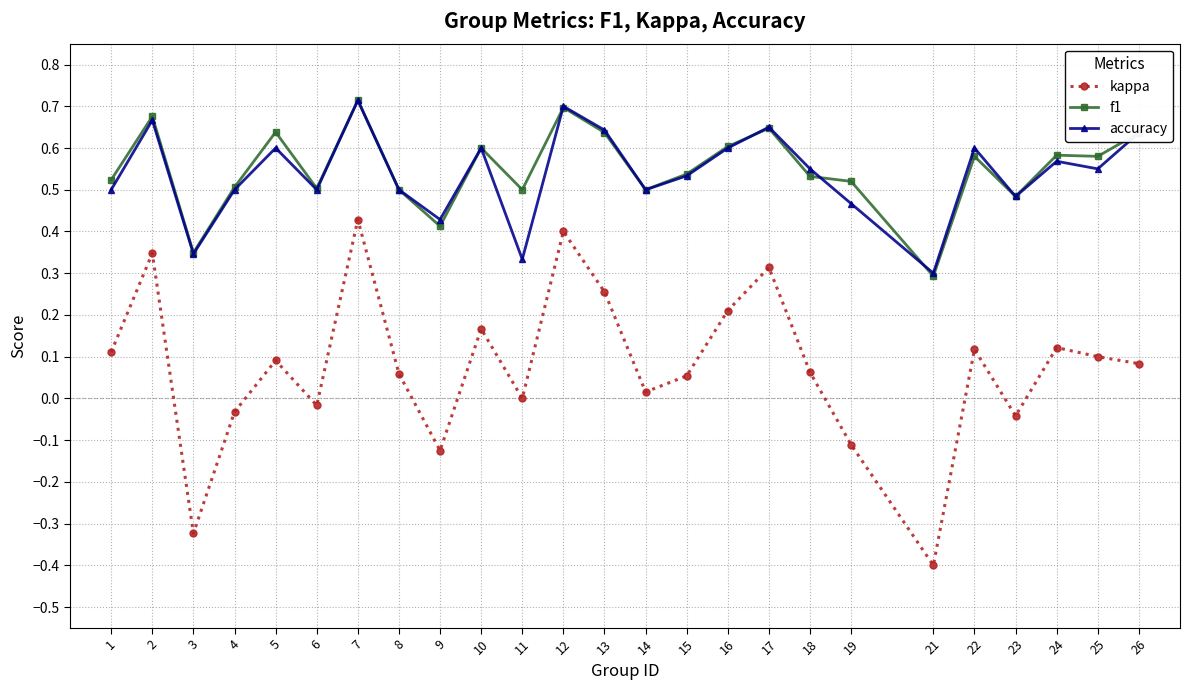

Where is accuracy nearest to the value 0?

21